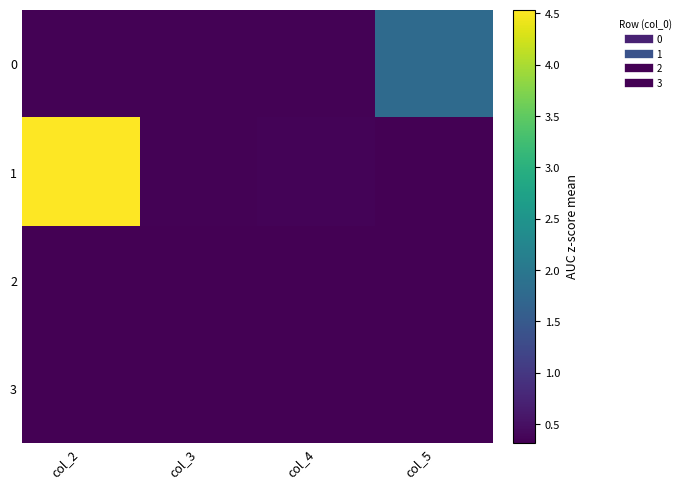

Reading left to right, list all the values displayed in this chart.

0: col_2=0.3	col_3=0.3	col_4=0.3	col_5=1.8
1: col_2=4.5	col_3=0.3	col_4=0.4	col_5=0.3
2: col_2=0.3	col_3=0.3	col_4=0.3	col_5=0.3
3: col_2=0.3	col_3=0.3	col_4=0.3	col_5=0.3